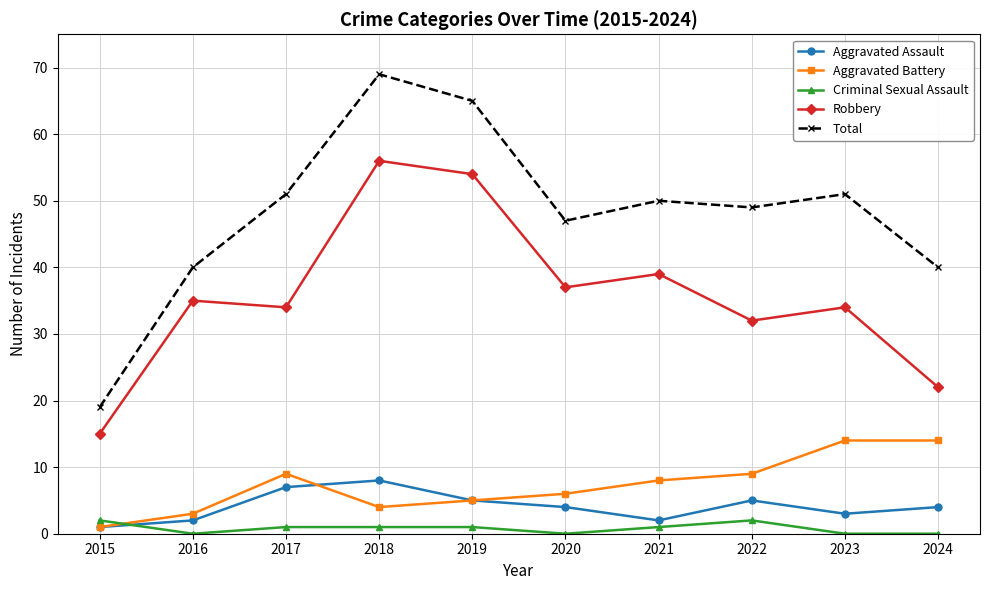

Reading right to left, transcribe all the data shown in this chart.

Aggravated Assault: 2024=4	2023=3	2022=5	2021=2	2020=4	2019=5	2018=8	2017=7	2016=2	2015=1
Aggravated Battery: 2024=14	2023=14	2022=9	2021=8	2020=6	2019=5	2018=4	2017=9	2016=3	2015=1
Criminal Sexual Assault: 2024=0	2023=0	2022=2	2021=1	2020=0	2019=1	2018=1	2017=1	2016=0	2015=2
Robbery: 2024=22	2023=34	2022=32	2021=39	2020=37	2019=54	2018=56	2017=34	2016=35	2015=15
Total: 2024=40	2023=51	2022=49	2021=50	2020=47	2019=65	2018=69	2017=51	2016=40	2015=19